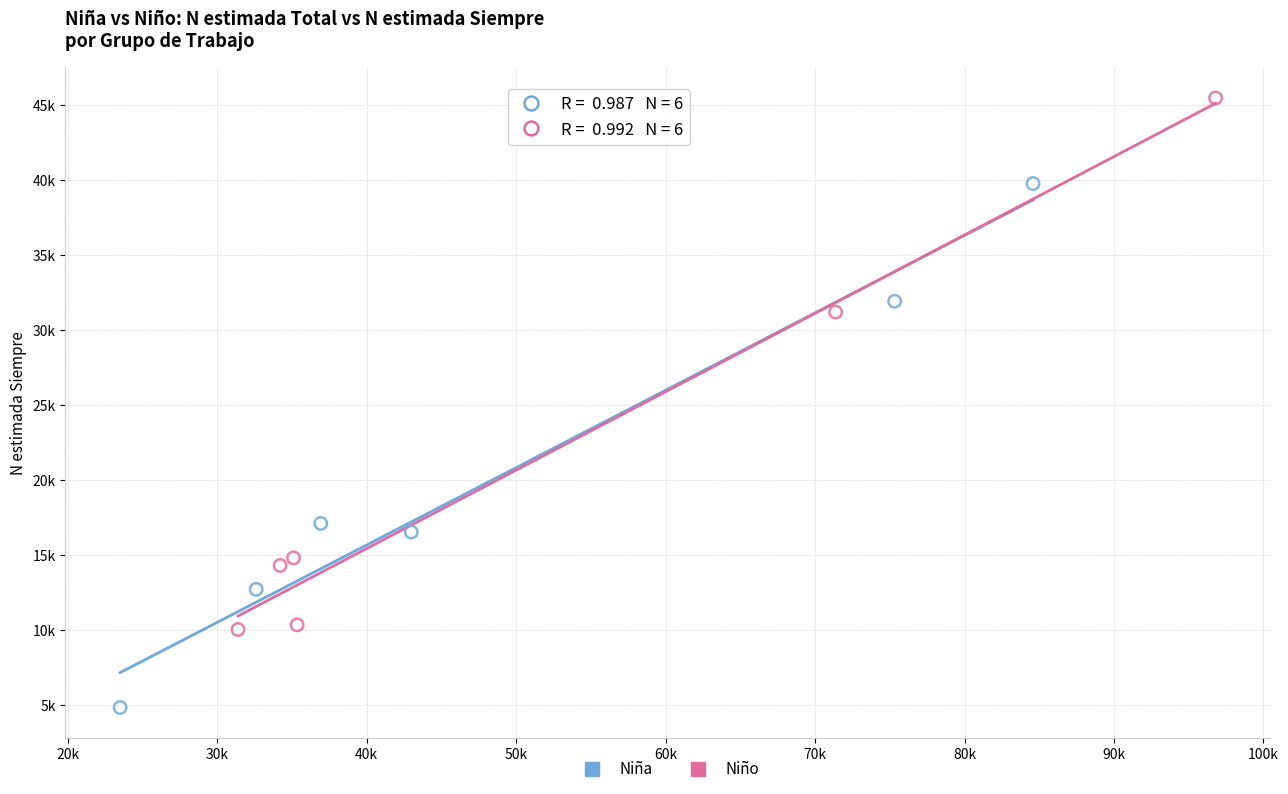

Which series contains the highest Y value?

Niño